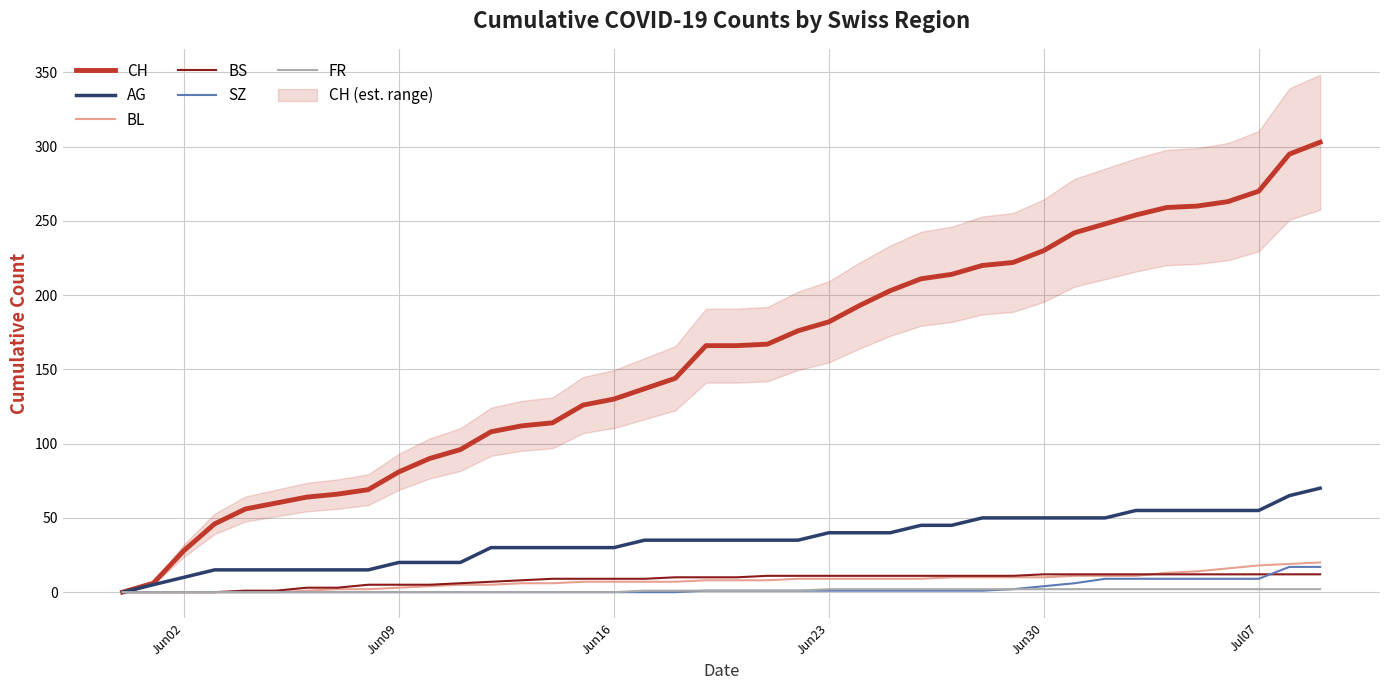

Is it true that CH equals 182 at Jun23?

True